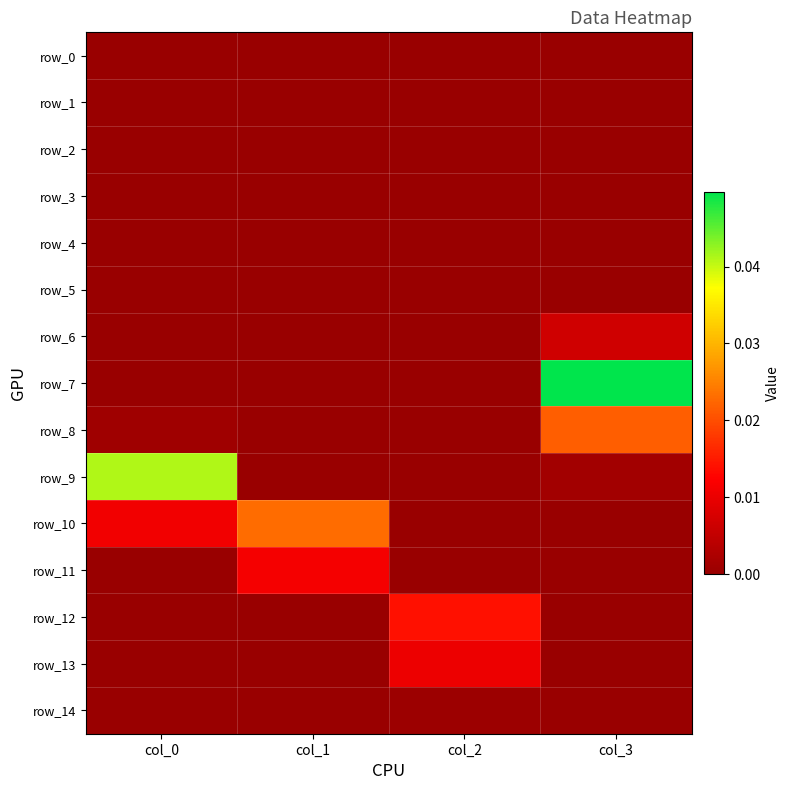

Between col_1 and col_2, which series saw the biggest shift?

row_10